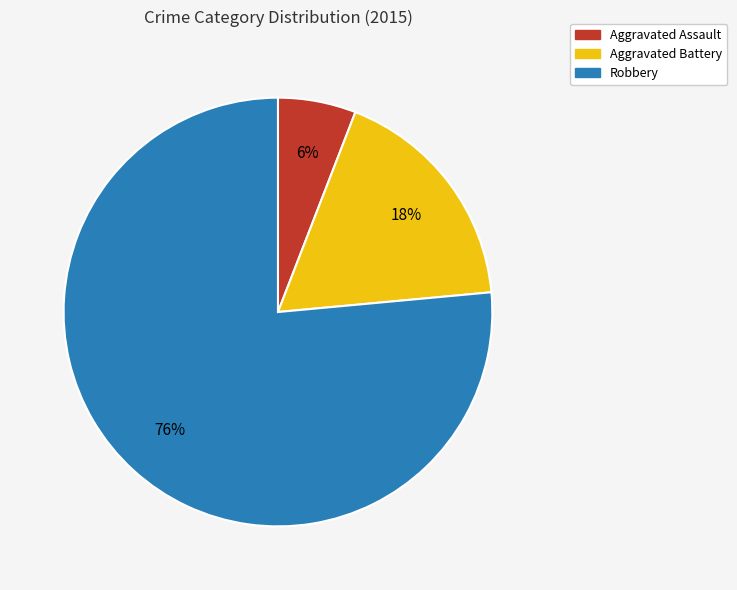

True or false: Aggravated Assault accounts for 6% of the total.

True